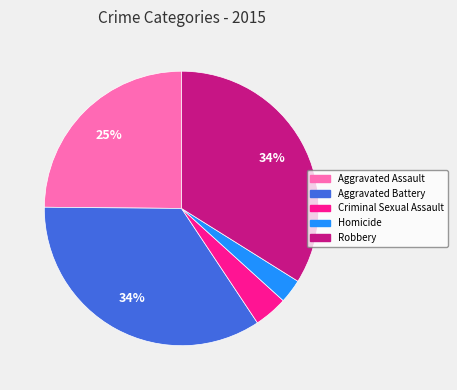

How many segments does this pie chart have?

5